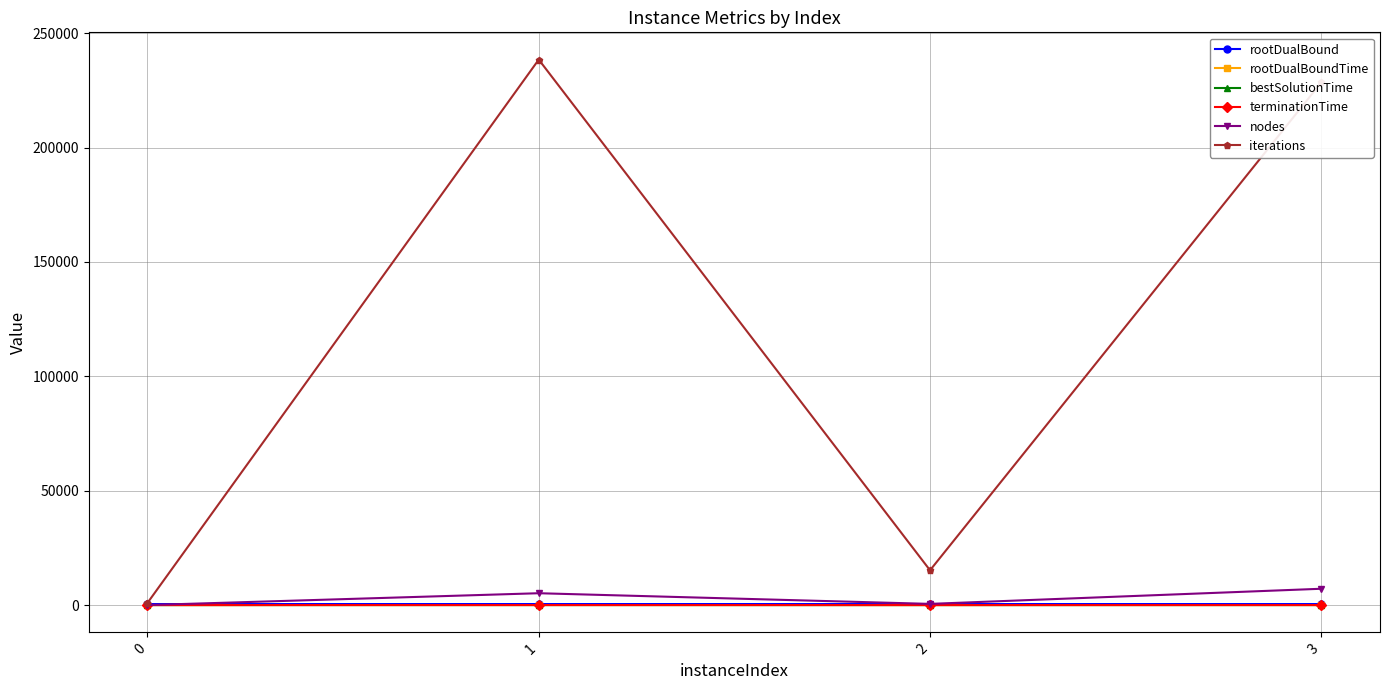

How many lines are shown in the chart?

6